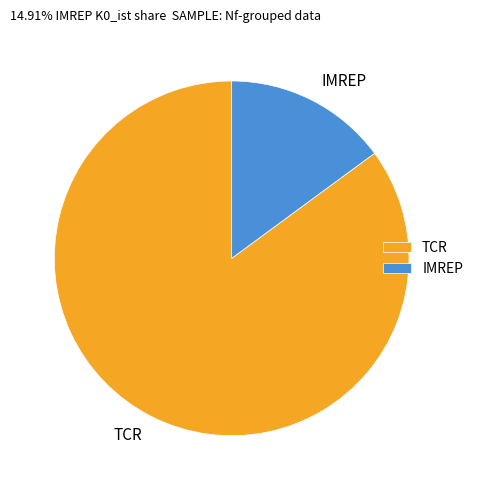

Does any single category account for the majority?

Yes